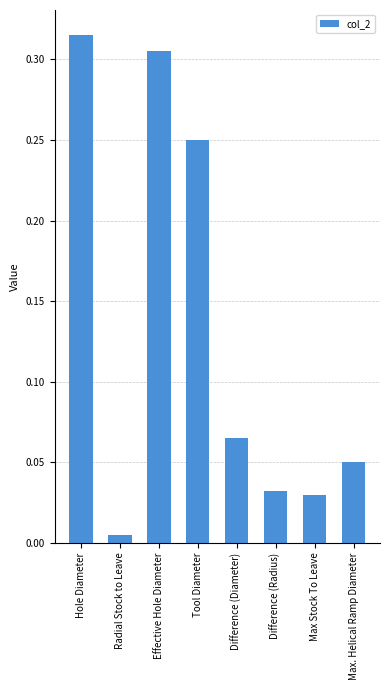

What is the sum of all values?

1.1